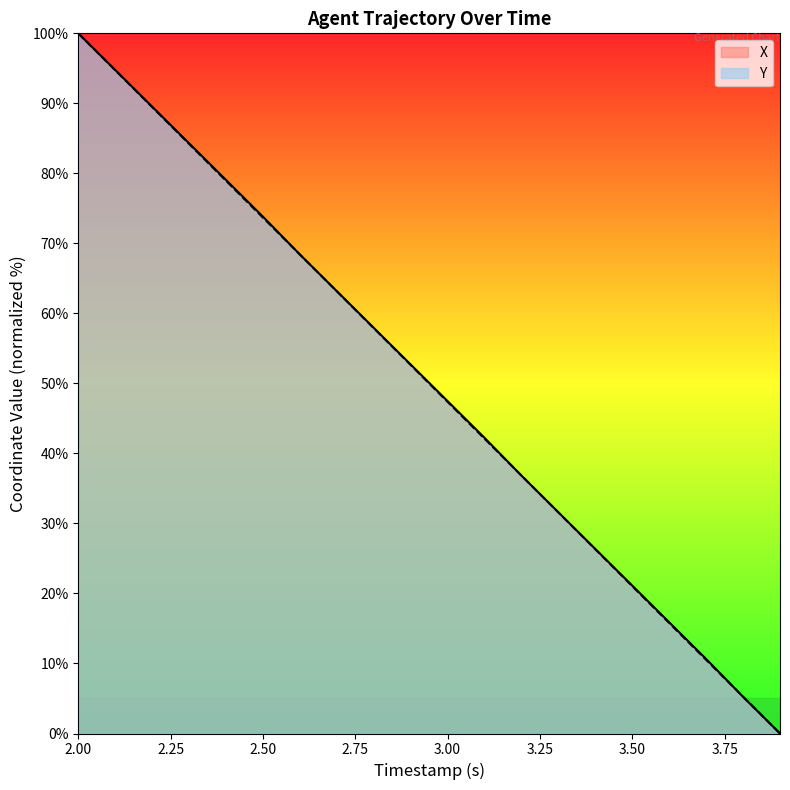

Rank the series by their maximum value, from lowest to highest.

X, Y